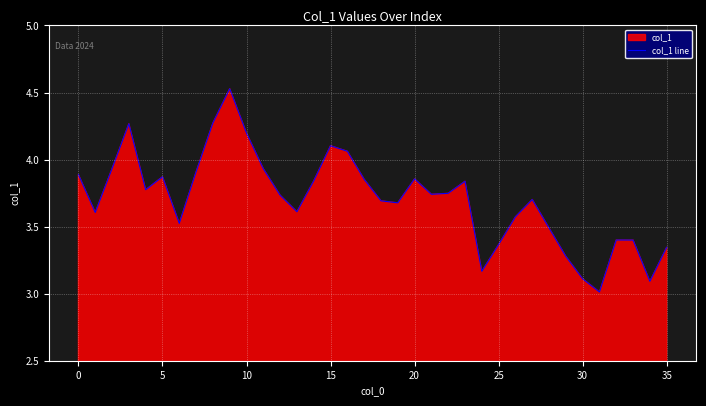

Does the chart display data point markers on the line(s)?

No